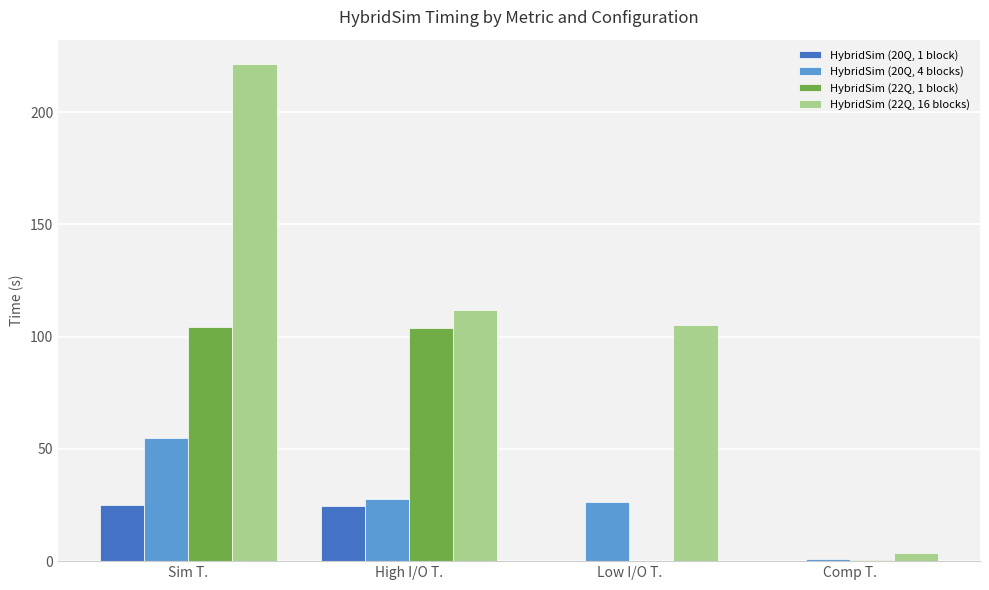

At which label does HybridSim (20Q, 4 blocks) first exceed 27?

Sim T.